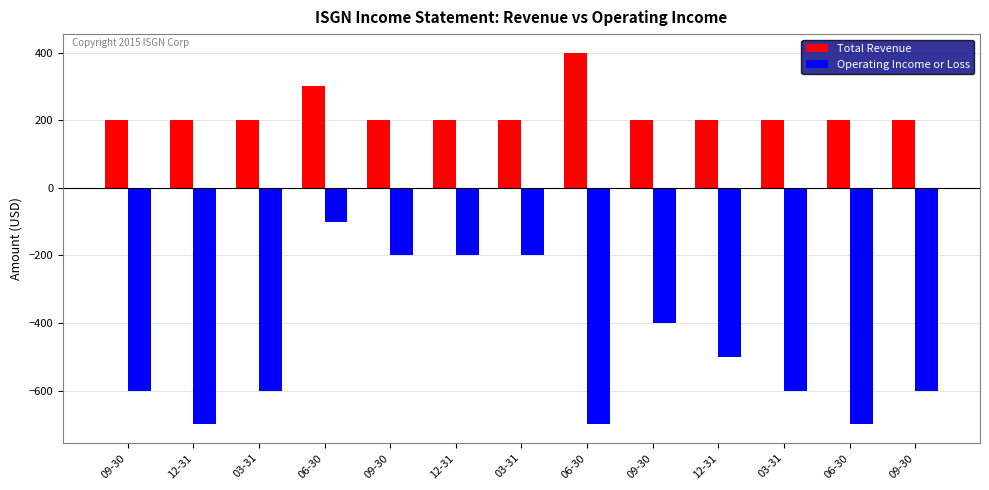

Reading left to right, extract all data points from this chart.

Total Revenue: 200	200	200	300	200	200	200	400	200	200	200	200	200
Operating Income or Loss: -600	-700	-600	-100	-200	-200	-200	-700	-400	-500	-600	-700	-600